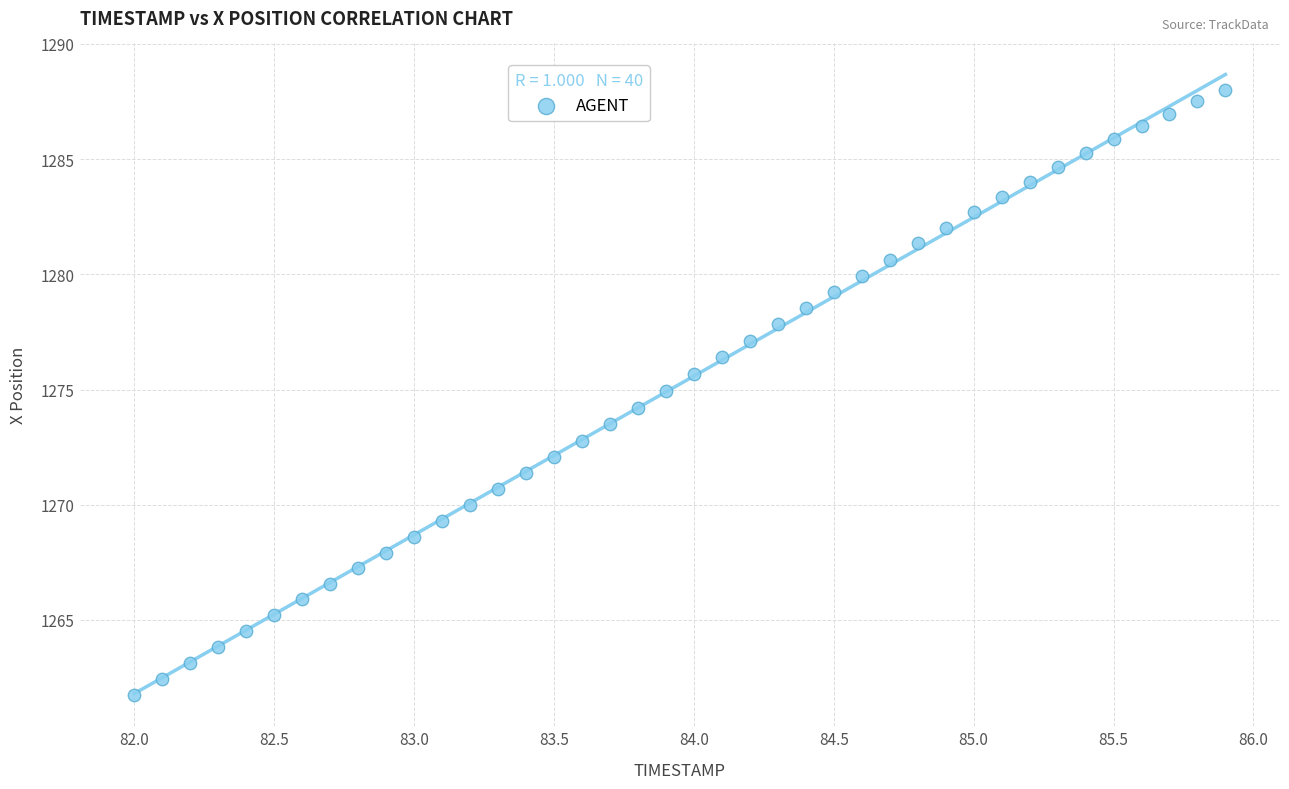

What is the range of Y values (max minus min)?

26.3